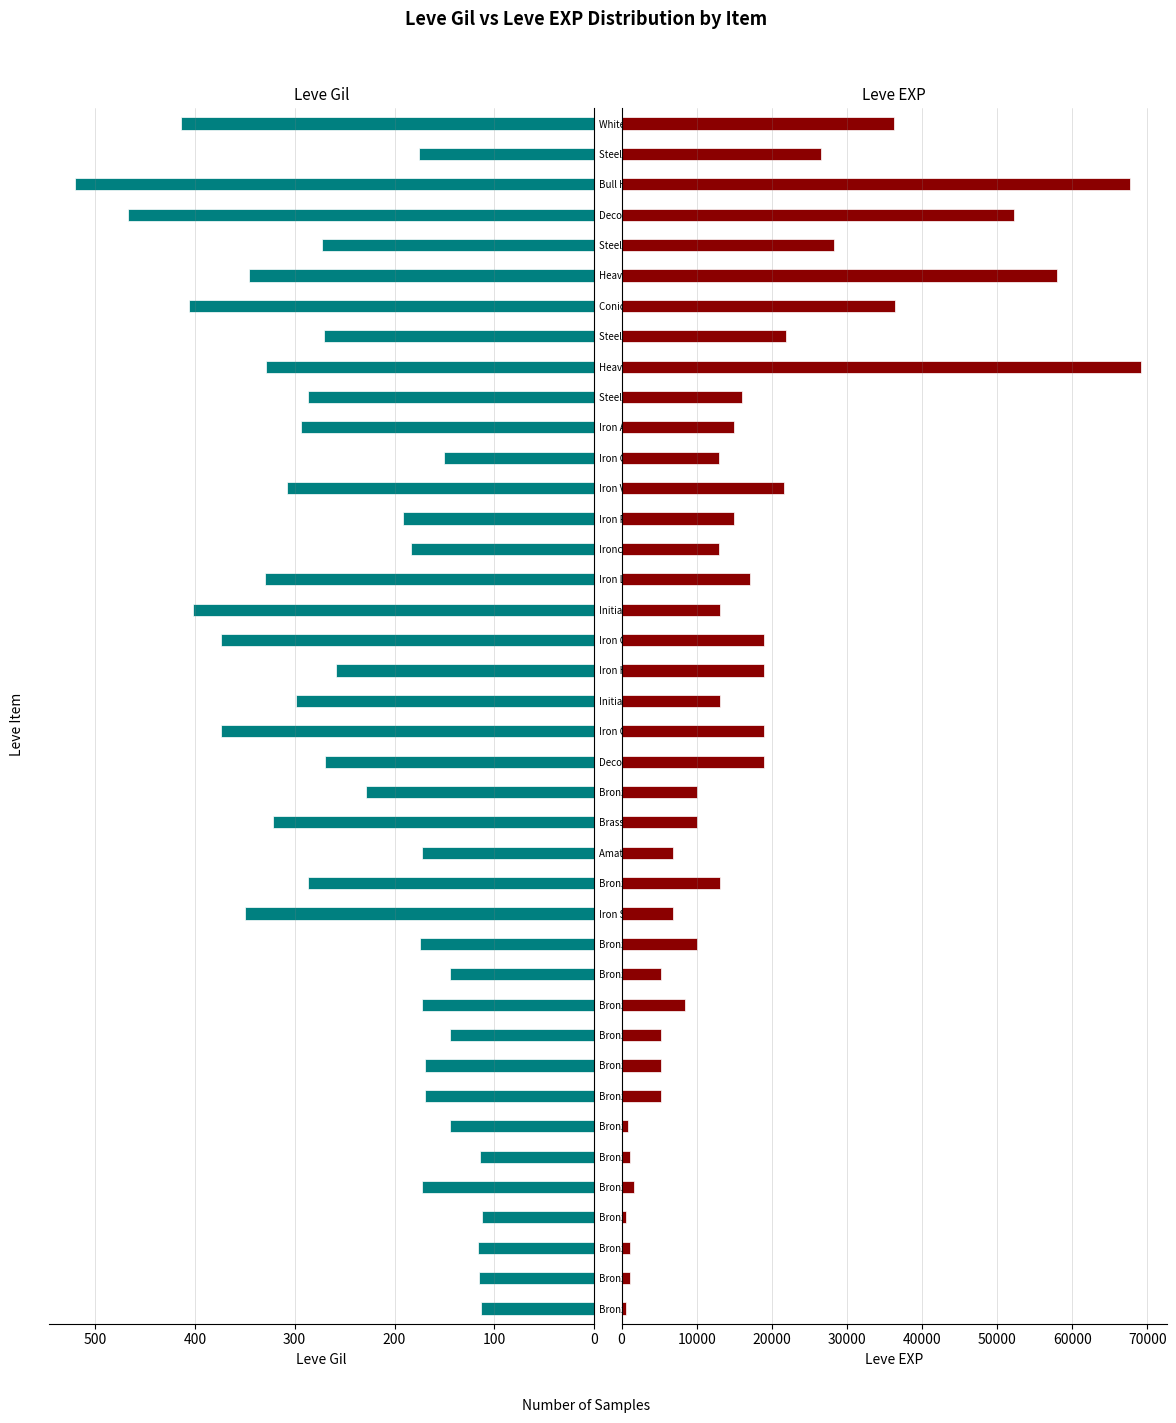

What value does the Leve EXP series have at Iron Celata?

12960